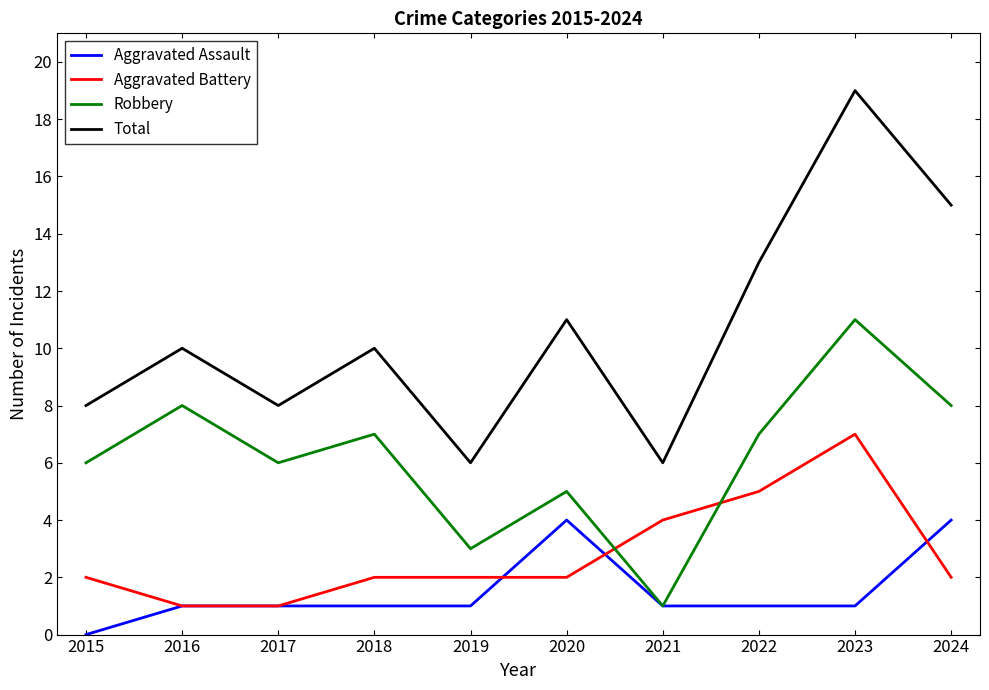

Which series has the largest total across all categories?

Total